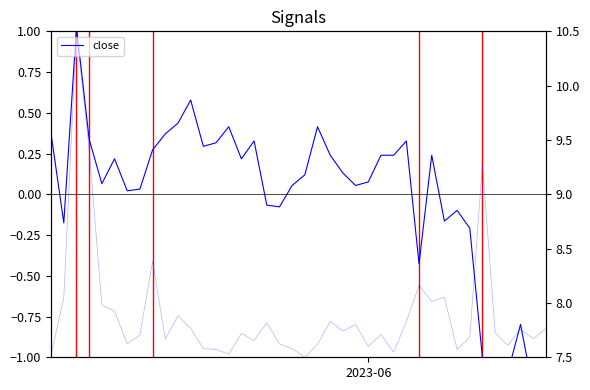

Does the chart display data point markers on the line(s)?

No